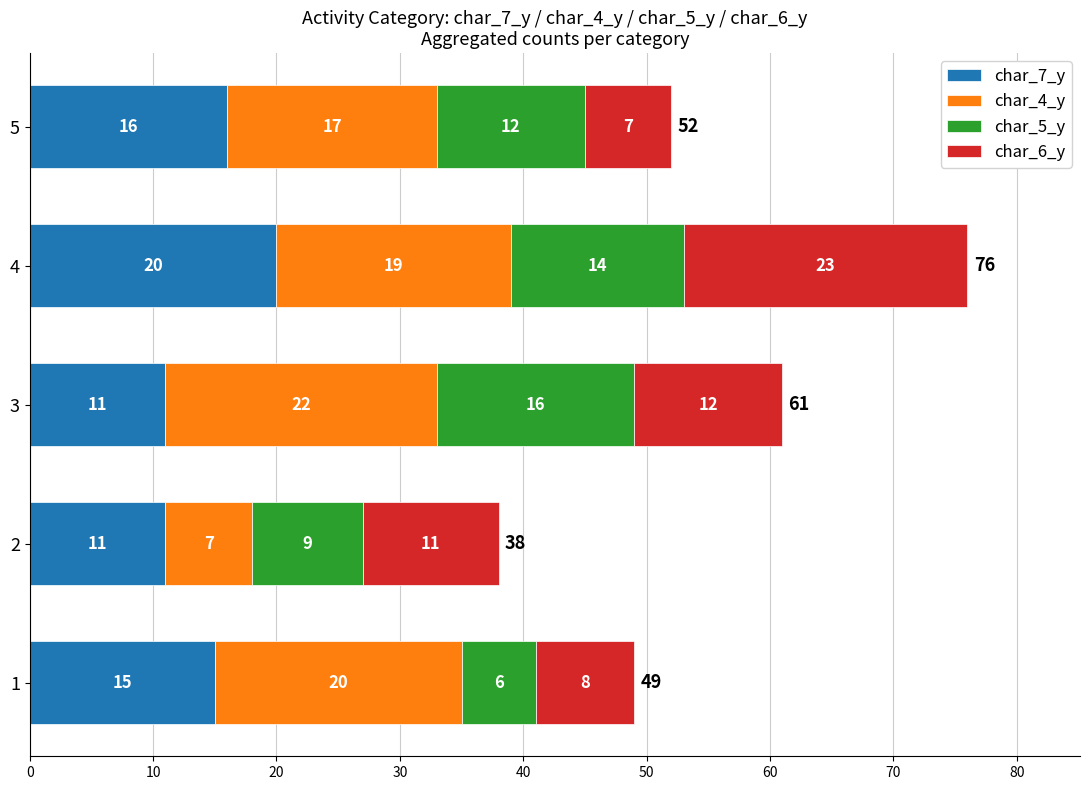

How many char_7_y values are between 11 and 16?

4